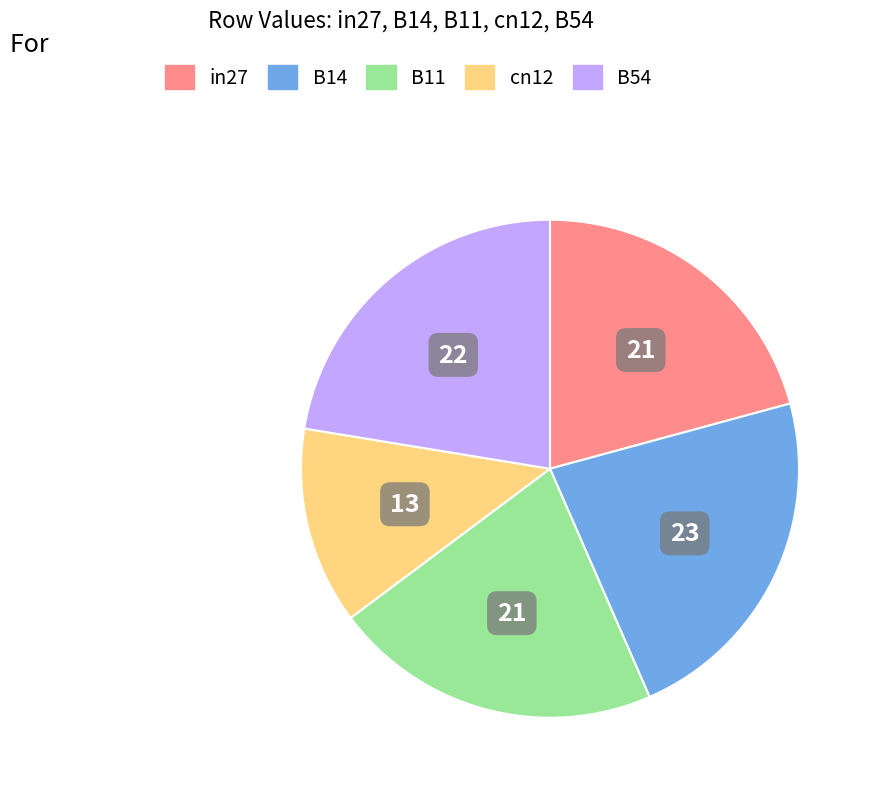

Does B11 account for over 50% of the chart?

No